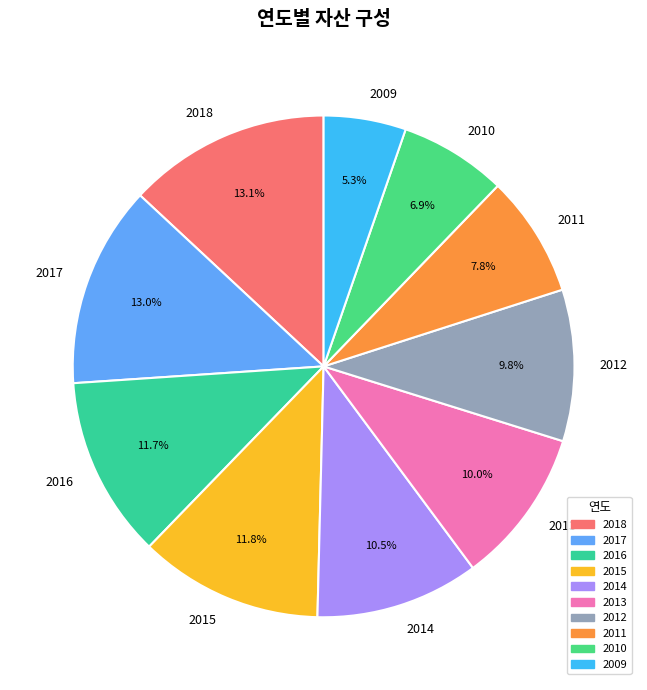

What is the ratio of the value at 2017 to the value at 2011?

1.7